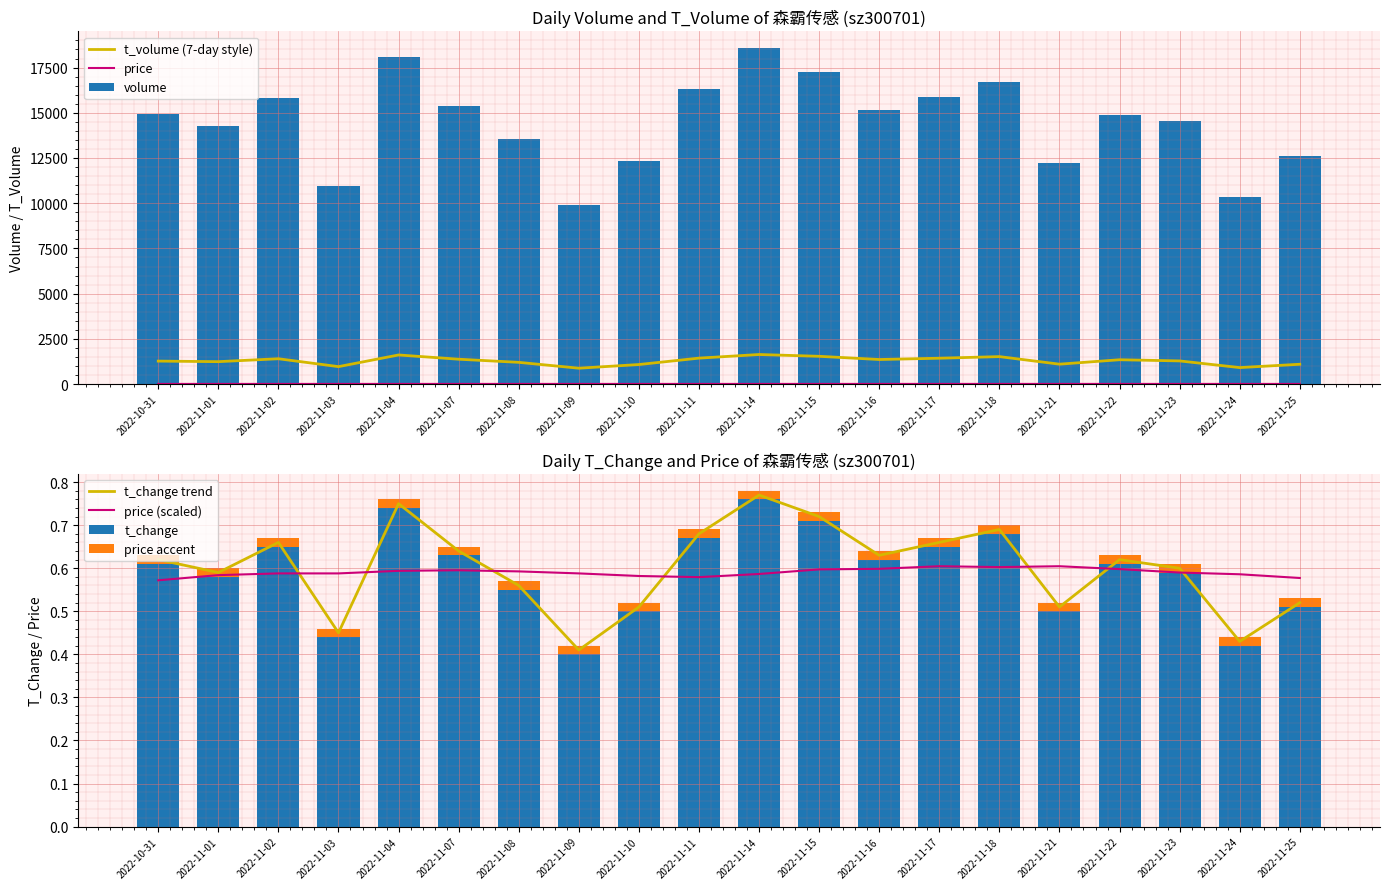

The value of price at 2022-11-18 is 9.0. True or false?

True